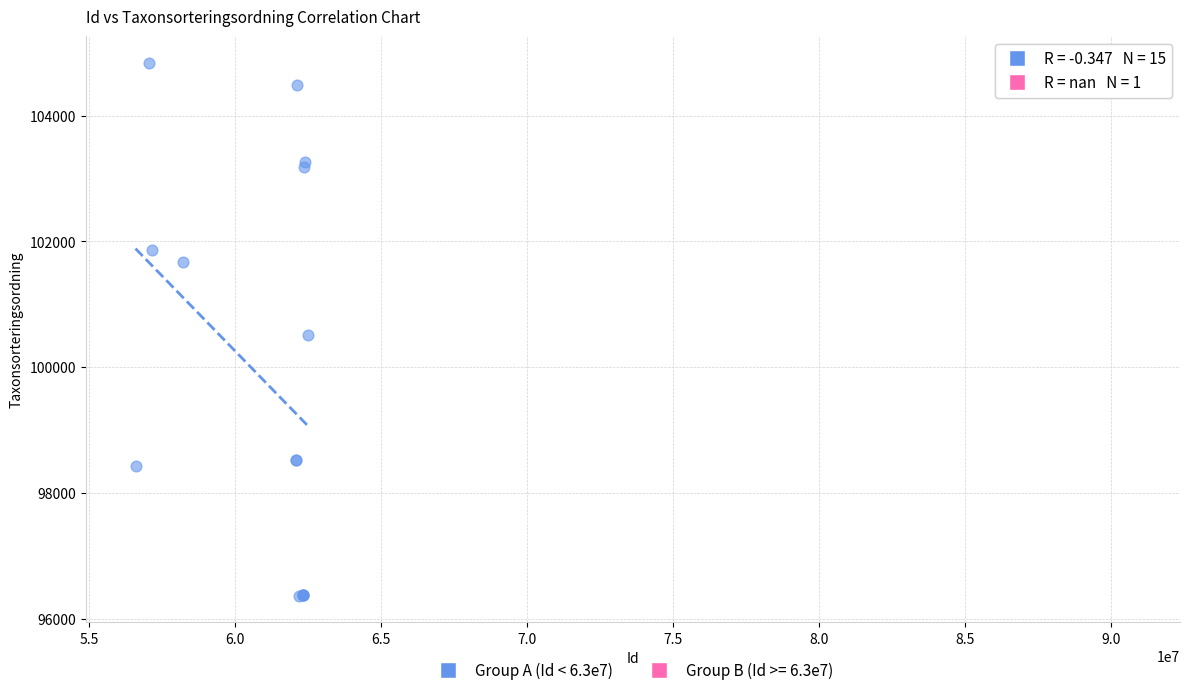

What are all the series names shown in the legend?

Group A (Id < 6.3e7), Group B (Id >= 6.3e7)